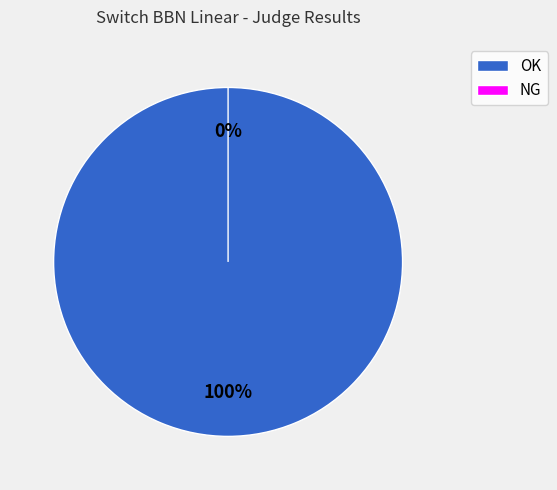

To the nearest percent, what is the difference between the NG and OK slice percentages?

100%